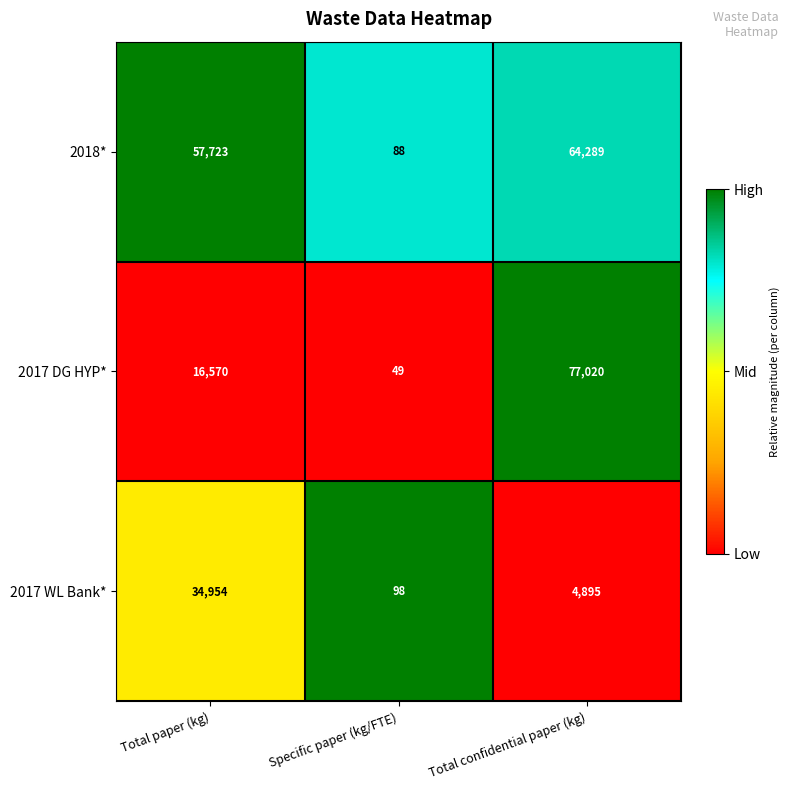

What is the total value across all series at Total paper (kg)?

109247